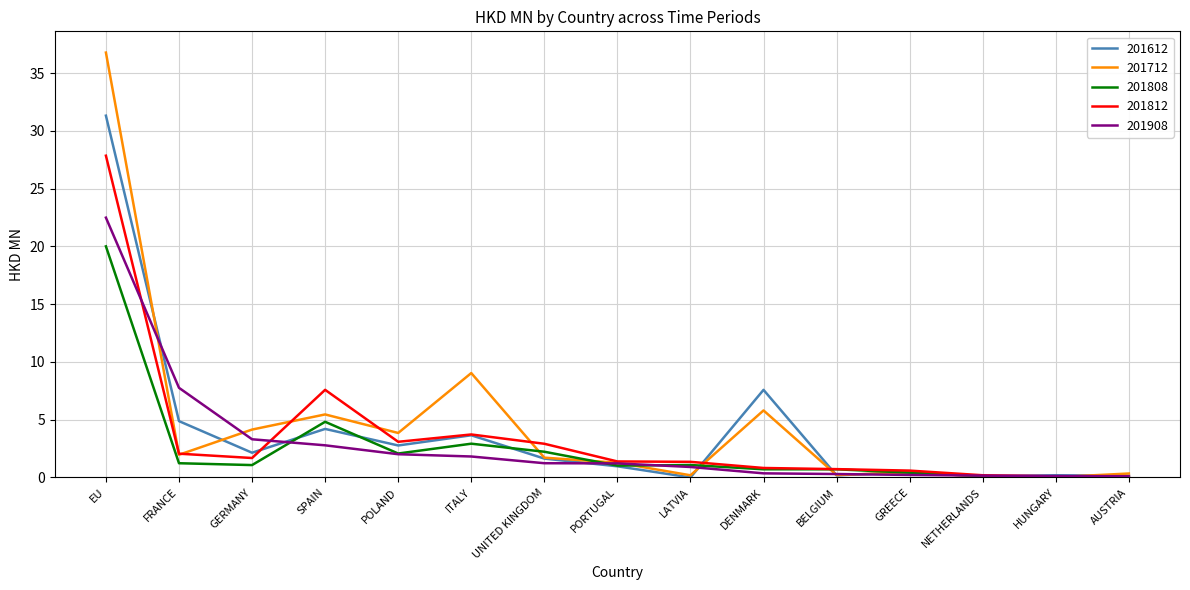

What is the maximum value for 201612?

31.3